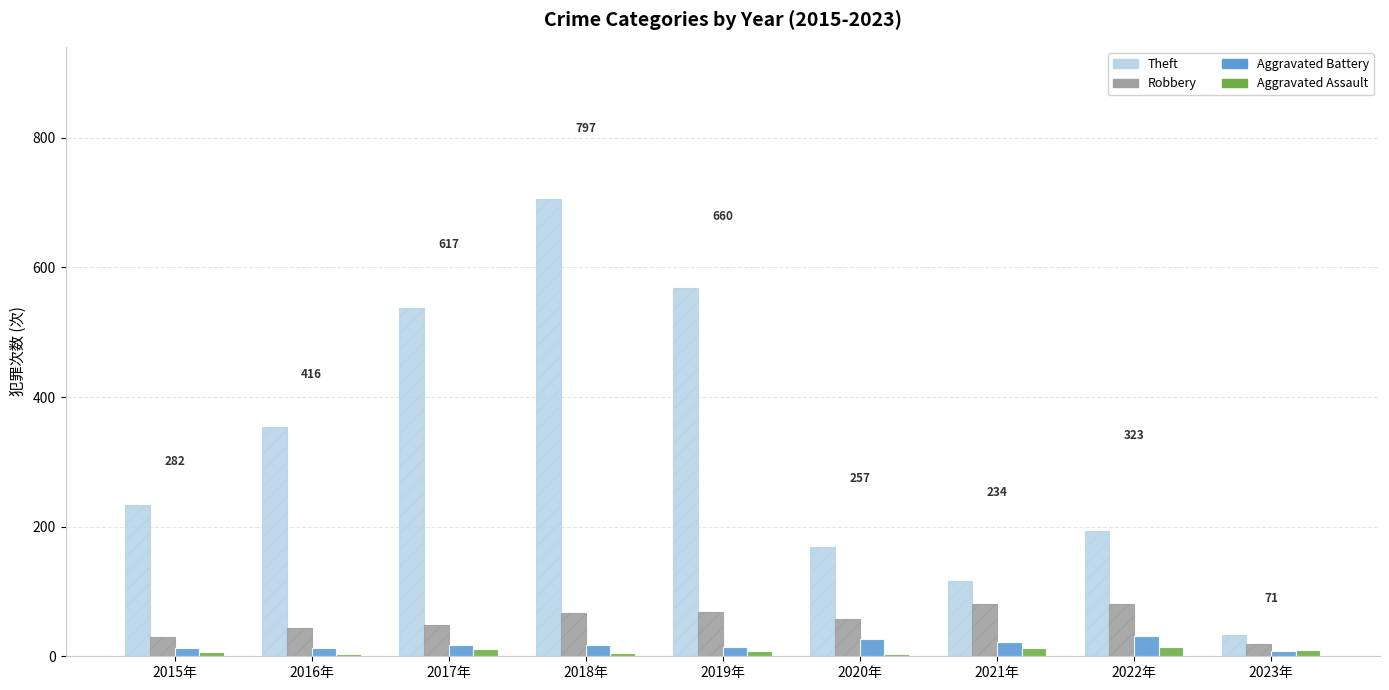

At which category is the sum across all series the highest?

2018年